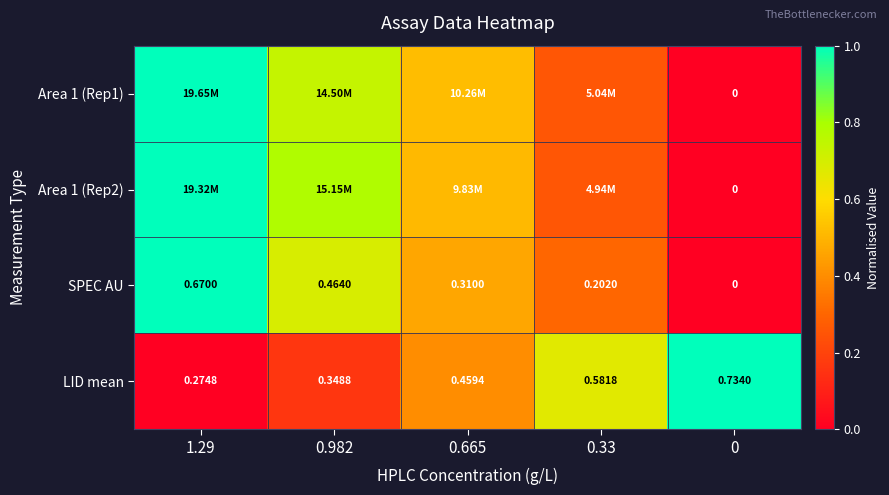

What is the difference between the maximum and minimum values in the Area 1 (Rep2) series?

1.0